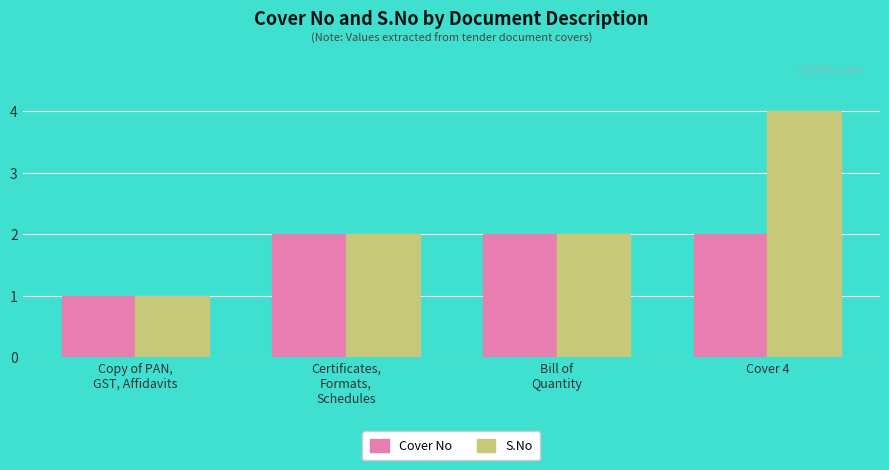

Is it true that S.No equals 4 at Cover 4?

True